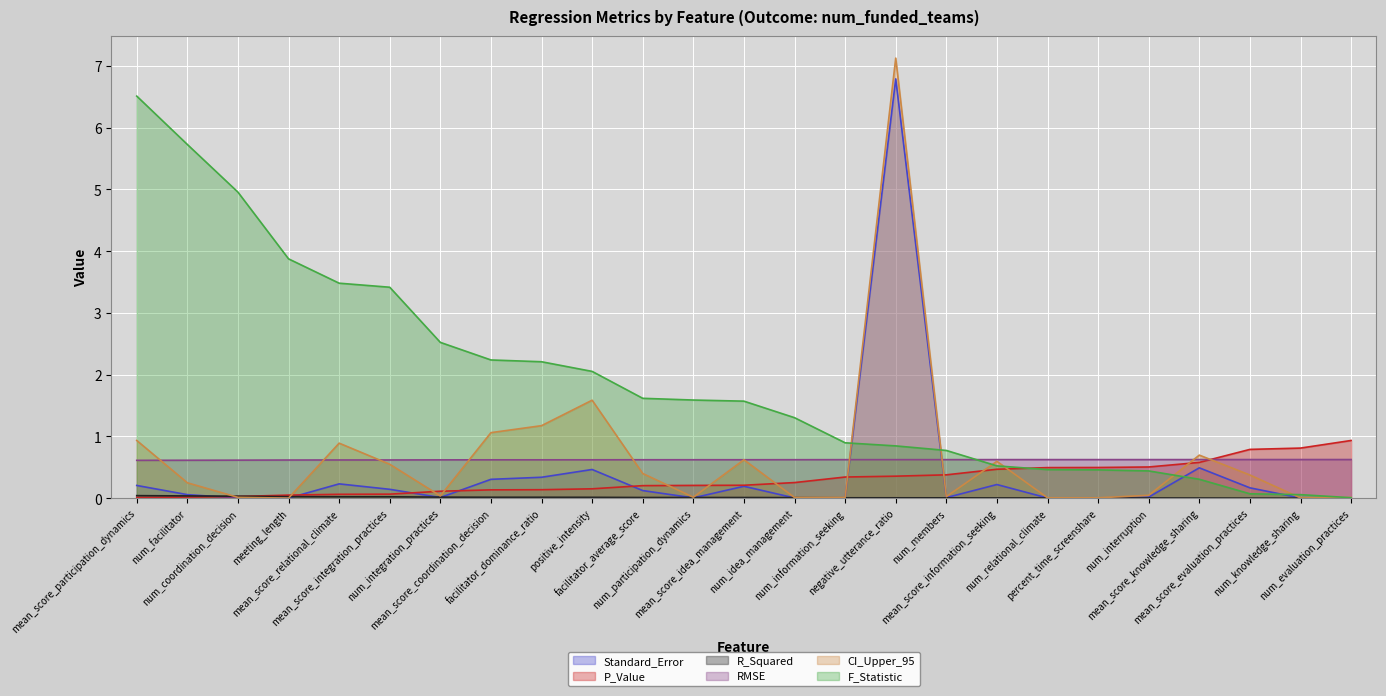

Rank the series by their maximum value, from lowest to highest.

R_Squared, RMSE, P_Value, F_Statistic, Standard_Error, CI_Upper_95